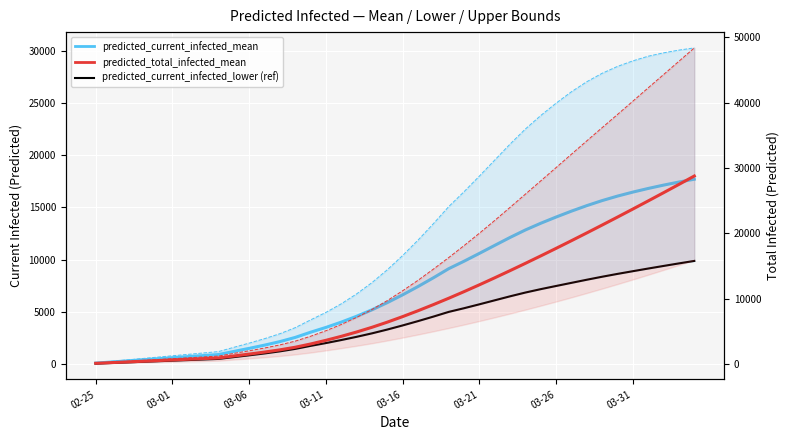

How many values in the predicted_current_infected_lower (ref) series exceed 3709?

19